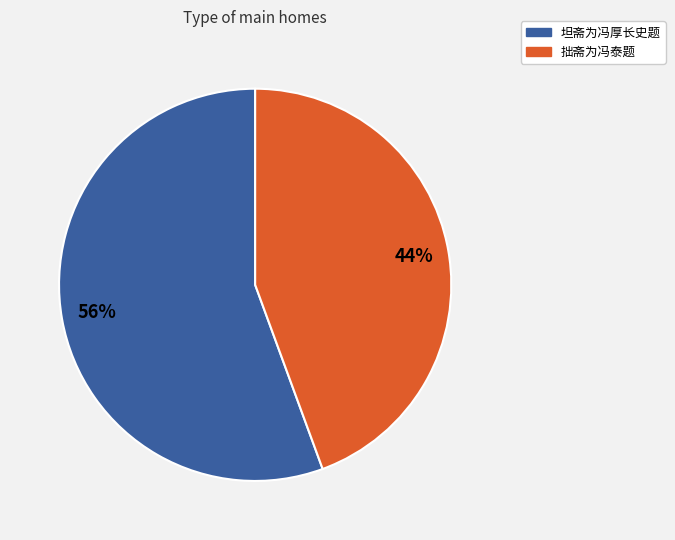

Is there any slice that represents more than half of the pie?

Yes